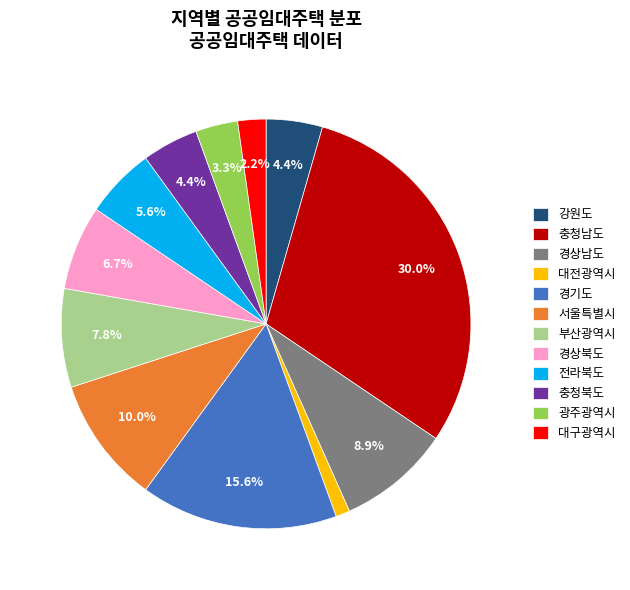

To the nearest percent, what portion does 경기도 represent?

16%